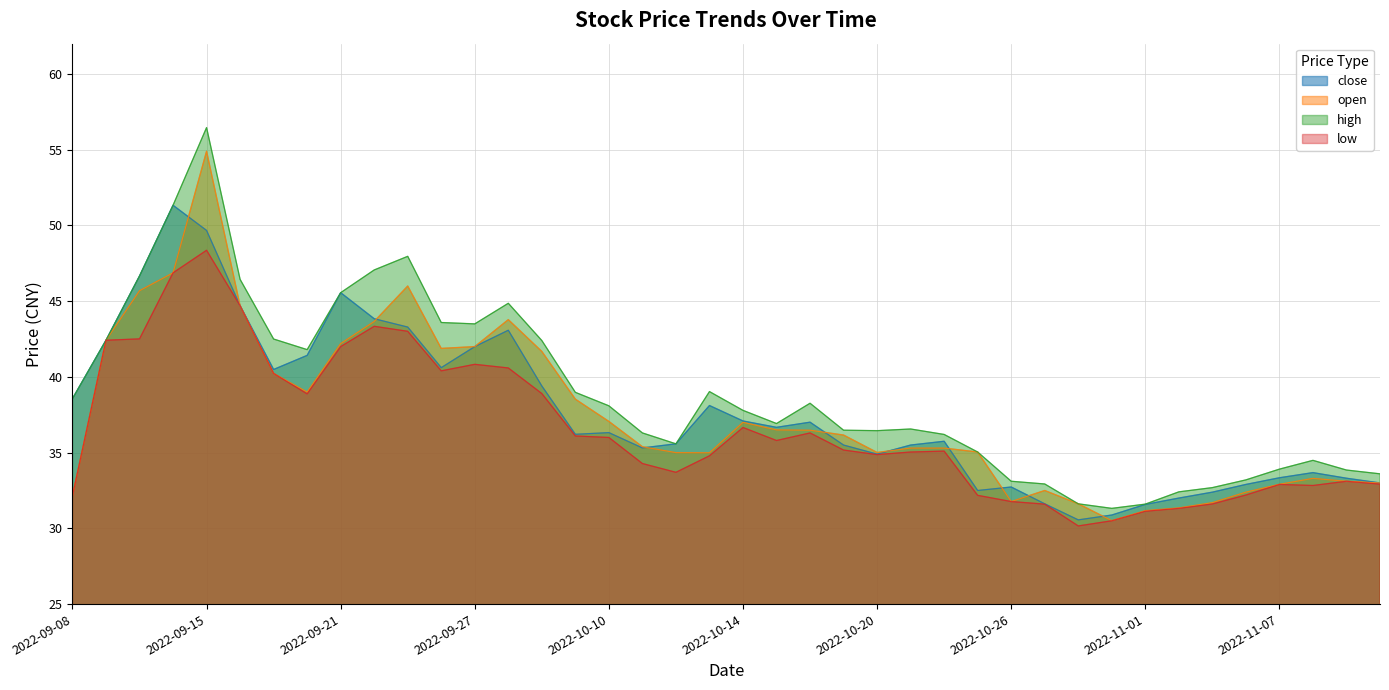

True or false: close and high intersect in this chart.

False